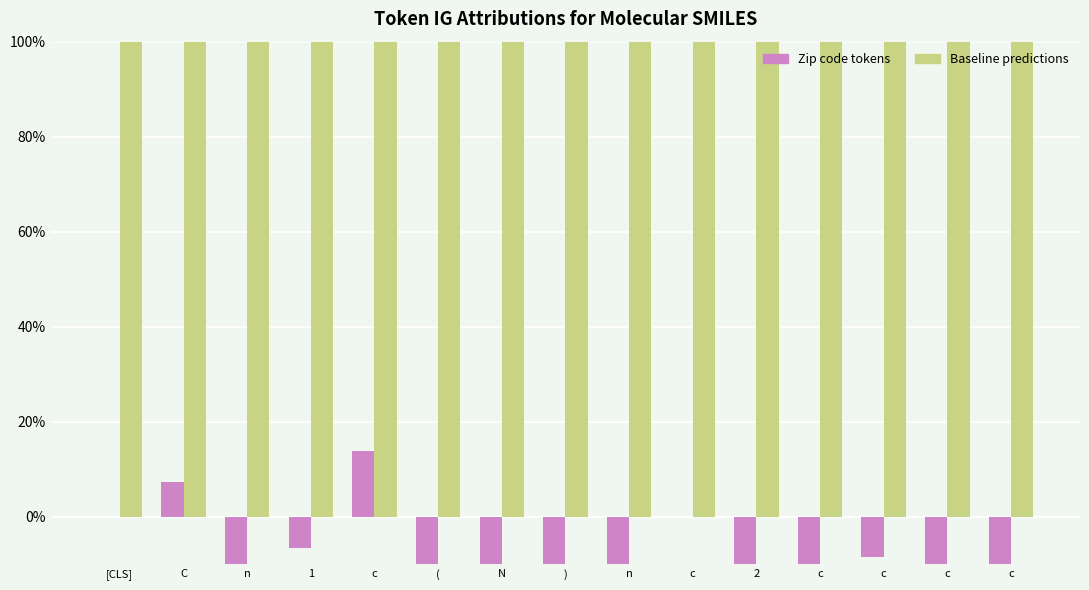

What is the label of the 1st bar from the left?

[CLS]